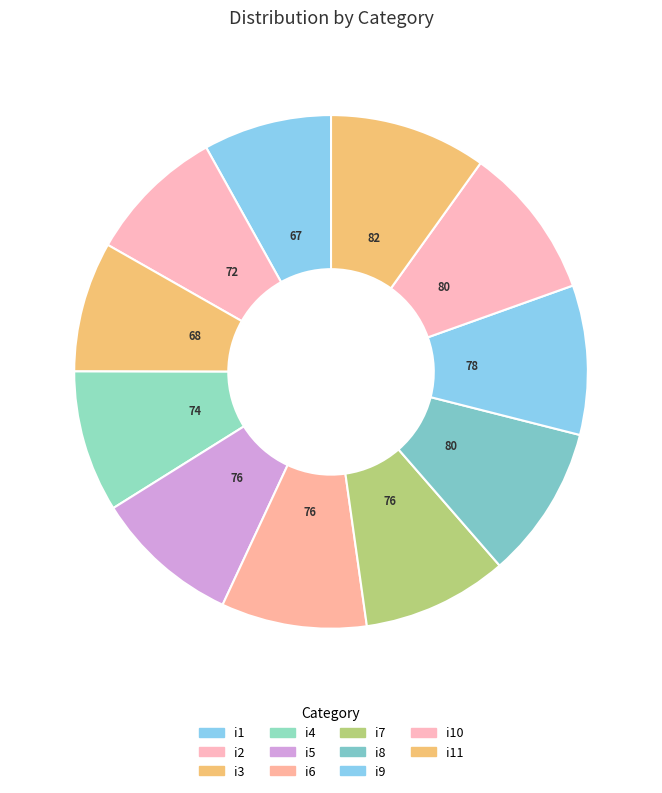

Which has a higher value, i4 or i3?

i4